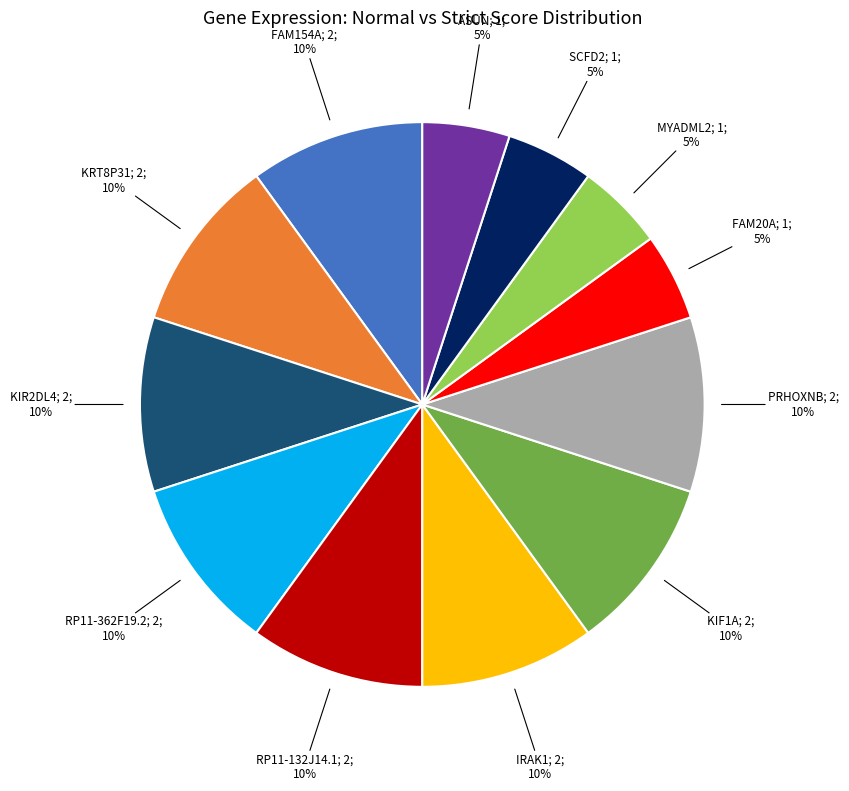

Does any single category account for the majority?

No